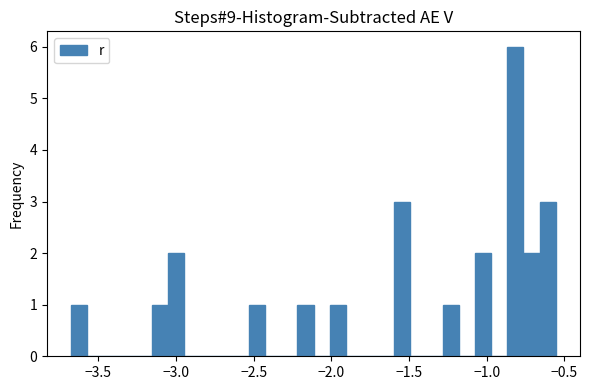

Around what value on the x-axis is the tallest bar? Give the approximate position of its centre, as read against the axis.

-0.80